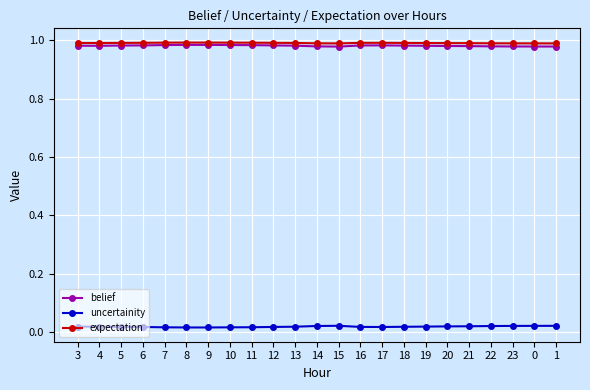

True or false: uncertainity and belief intersect in this chart.

False